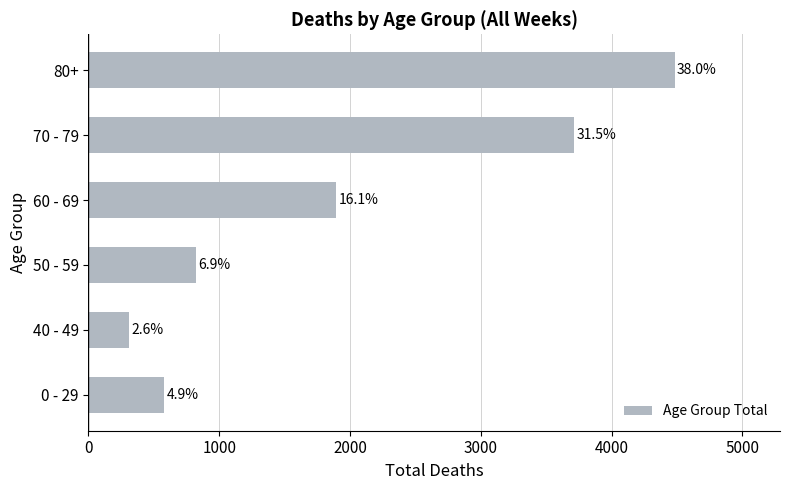

How many bars are there in total?

6